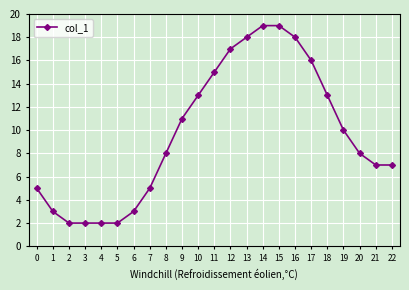

The chart shows a value of 30 at 14. True or false?

False